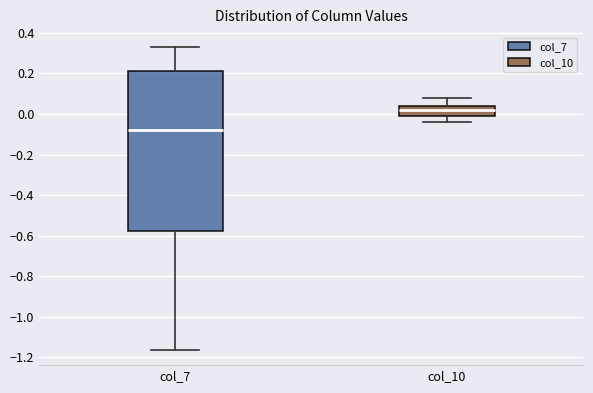

Reading left to right, read every box against the y-axis: the position of its median line, the range the box covers, and the ends of its whiskers. The values are not printed on the chart, so give them approximately, as read against the axis.

col_7: median -0.08, box -0.58 to 0.22, whiskers -1.16 to 0.32
col_10: median 0.02, box 0.00 to 0.04, whiskers -0.04 to 0.08